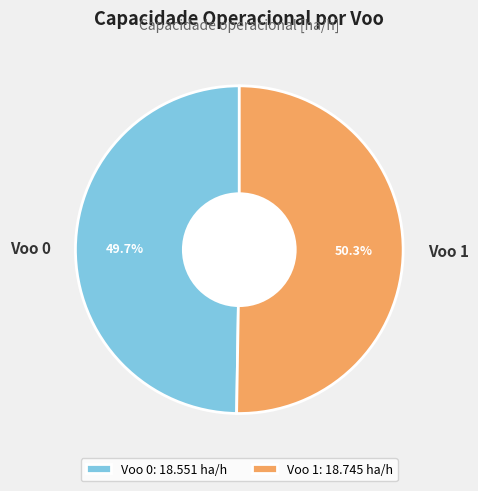

How much of the chart is everything except Voo 0?

50.3%